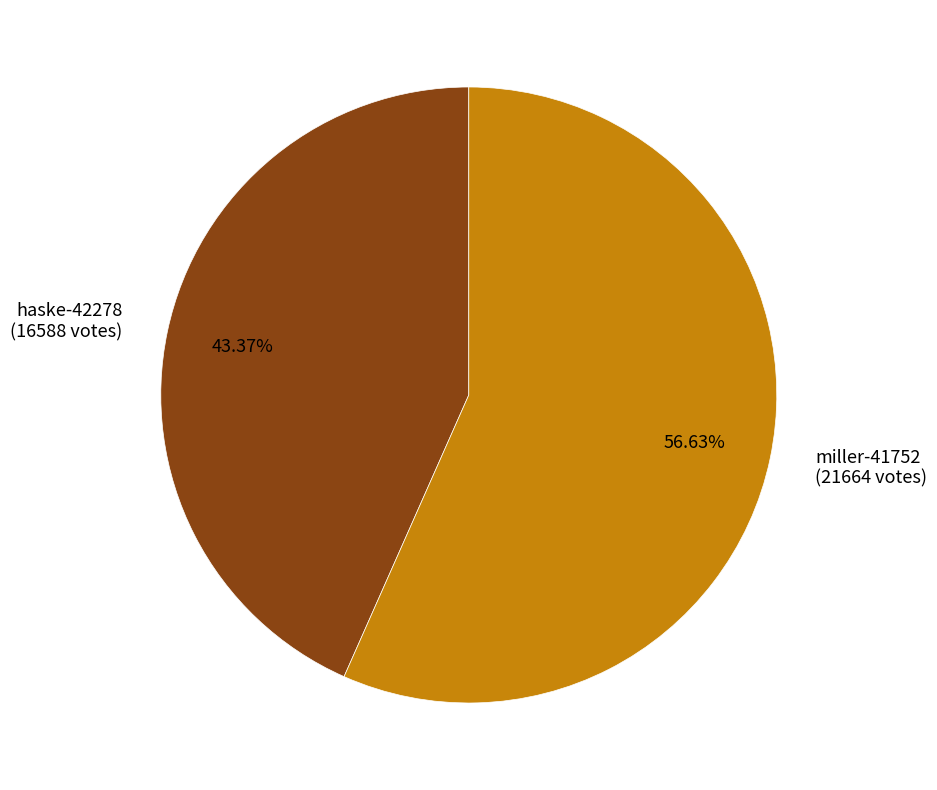

Is the sum of miller-41752 and haske-42278 greater than half?

Yes